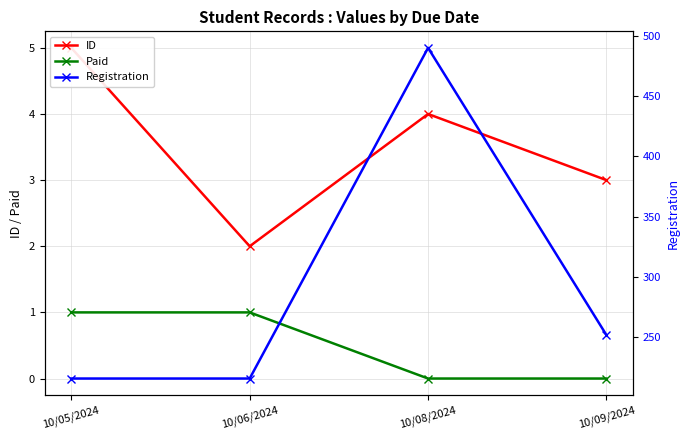

True or false: Registration and Paid cross at least once.

False